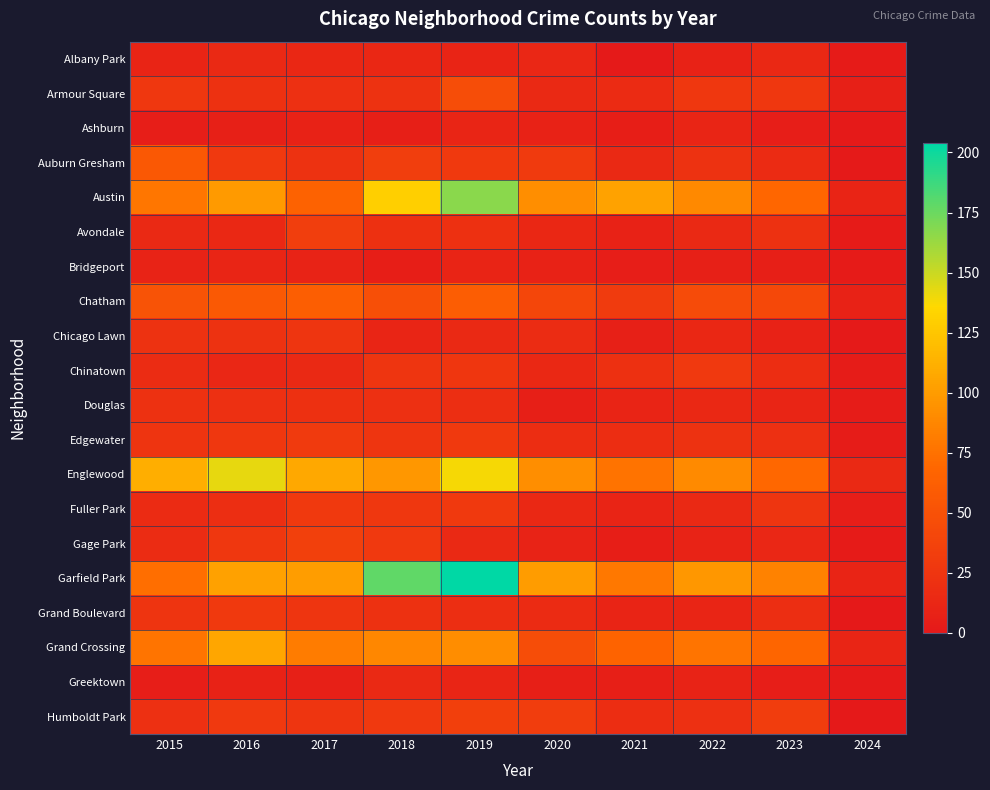

Reading right to left, extract all data points from this chart.

Albany Park: 2024=2	2023=14	2022=8	2021=1	2020=12	2019=10	2018=13	2017=13	2016=15	2015=10
Armour Square: 2024=7	2023=27	2022=27	2021=16	2020=15	2019=47	2018=23	2017=20	2016=22	2015=27
Ashburn: 2024=1	2023=4	2022=11	2021=5	2020=8	2019=11	2018=6	2017=8	2016=7	2015=4
Auburn Gresham: 2024=1	2023=16	2022=23	2021=15	2020=30	2019=29	2018=33	2017=23	2016=28	2015=56
Austin: 2024=10	2023=68	2022=89	2021=104	2020=92	2019=167	2018=130	2017=65	2016=99	2015=78
Avondale: 2024=2	2023=22	2022=15	2021=8	2020=13	2019=21	2018=21	2017=33	2016=14	2015=15
Bridgeport: 2024=2	2023=6	2022=7	2021=4	2020=8	2019=10	2018=5	2017=9	2016=11	2015=9
Chatham: 2024=8	2023=42	2022=44	2021=31	2020=40	2019=60	2018=48	2017=62	2016=57	2015=51
Chicago Lawn: 2024=1	2023=8	2022=13	2021=7	2020=17	2019=15	2018=11	2017=25	2016=23	2015=23
Chinatown: 2024=3	2023=18	2022=28	2021=21	2020=14	2019=26	2018=25	2017=15	2016=12	2015=17
Douglas: 2024=3	2023=11	2022=14	2021=10	2020=6	2019=19	2018=20	2017=21	2016=20	2015=22
Edgewater: 2024=3	2023=20	2022=23	2021=18	2020=18	2019=29	2018=25	2017=30	2016=27	2015=24
Englewood: 2024=15	2023=69	2022=90	2021=76	2020=92	2019=138	2018=98	2017=107	2016=142	2015=111
Fuller Park: 2024=4	2023=25	2022=15	2021=10	2020=14	2019=29	2018=27	2017=29	2016=19	2015=16
Gage Park: 2024=2	2023=12	2022=9	2021=5	2020=9	2019=15	2018=28	2017=35	2016=27	2015=17
Garfield Park: 2024=10	2023=85	2022=98	2021=79	2020=100	2019=204	2018=178	2017=101	2016=103	2015=73
Grand Boulevard: 2024=0	2023=19	2022=11	2021=10	2020=16	2019=19	2018=22	2017=25	2016=29	2015=24
Grand Crossing: 2024=11	2023=67	2022=77	2021=66	2020=47	2019=91	2018=88	2017=82	2016=106	2015=77
Greektown: 2024=1	2023=4	2022=9	2021=6	2020=6	2019=11	2018=15	2017=7	2016=8	2015=4
Humboldt Park: 2024=0	2023=32	2022=20	2021=18	2020=32	2019=34	2018=28	2017=25	2016=28	2015=20